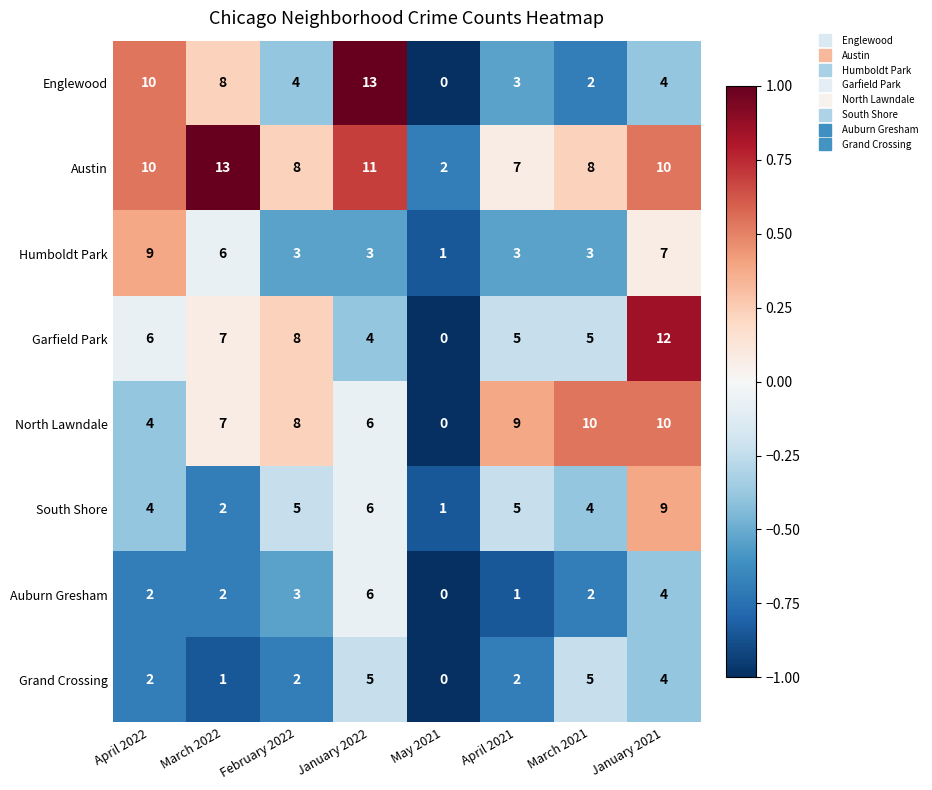

What is the difference between the highest and lowest values at April 2021?

8